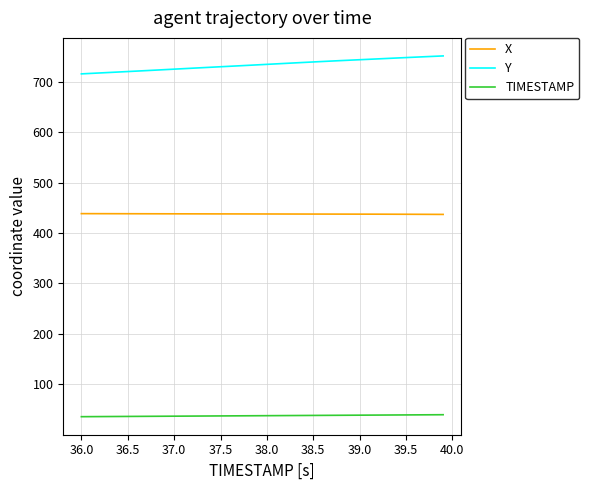

How many distinct data groups are displayed?

3